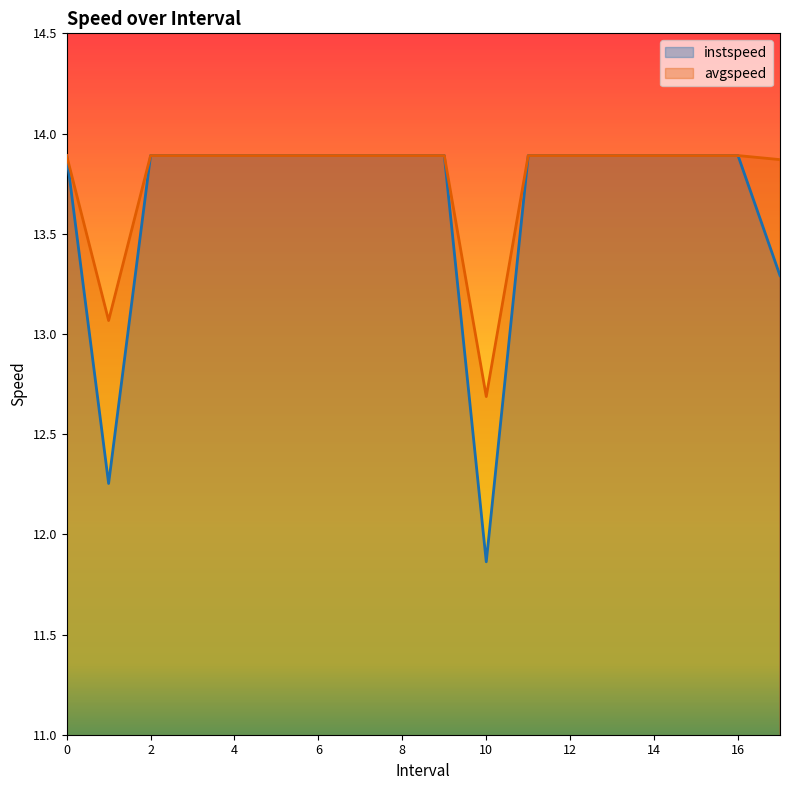

At which category does avgspeed reach its first local valley?

1.0